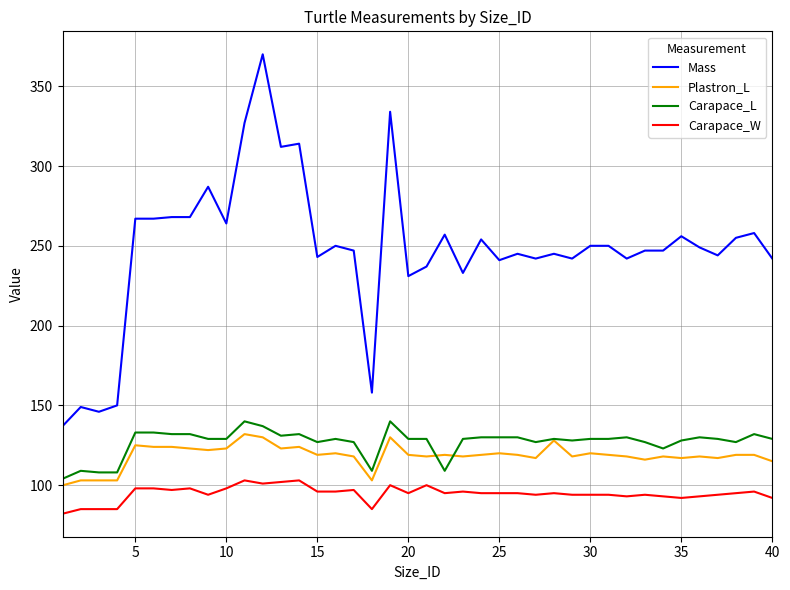

True or false: Mass and Carapace_W intersect in this chart.

False